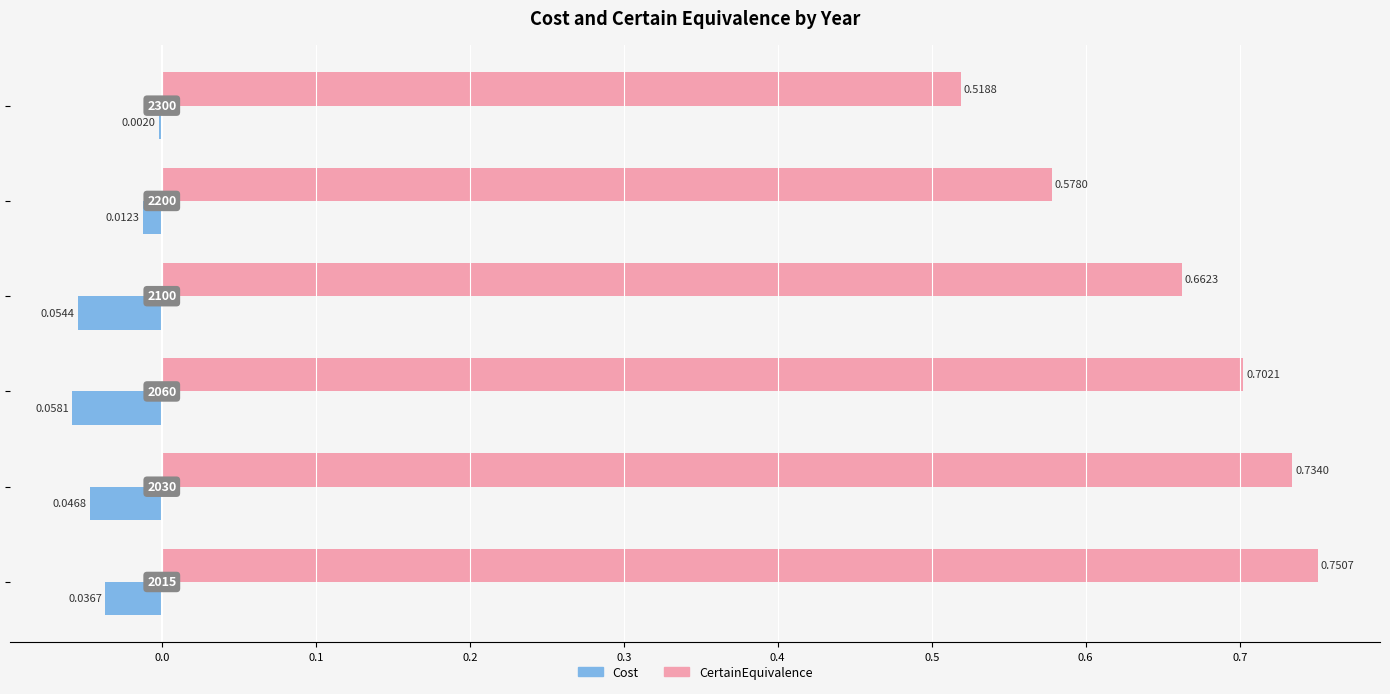

Which series has the largest total across all categories?

CertainEquivalence